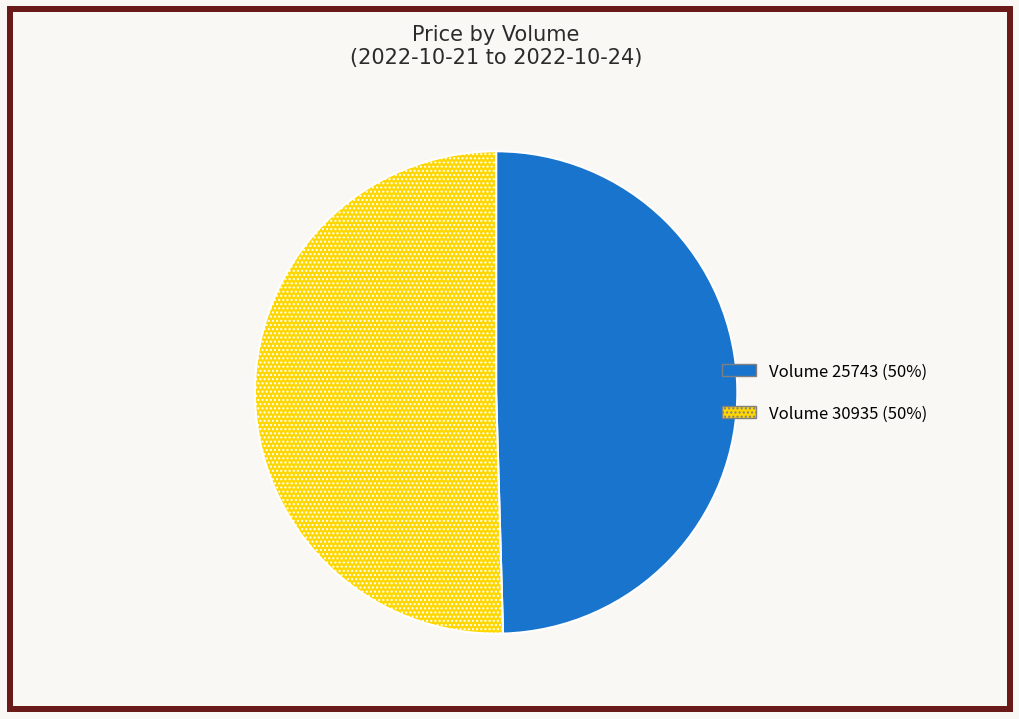

Which slice is the smallest?

Volume 25743 (50%)